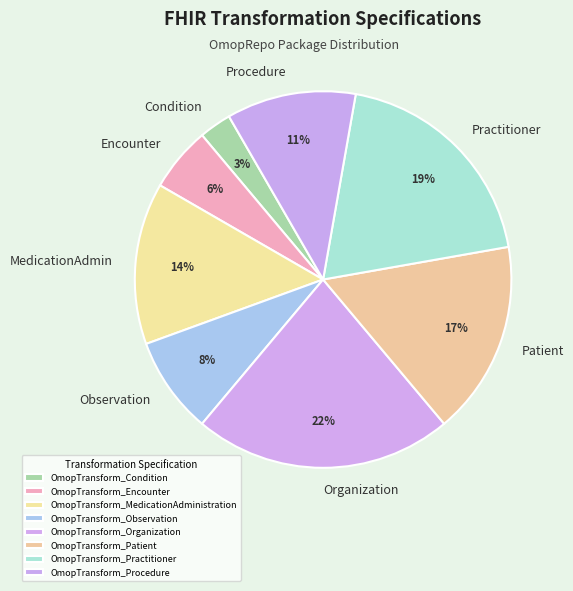

How many slices are in this pie chart?

8